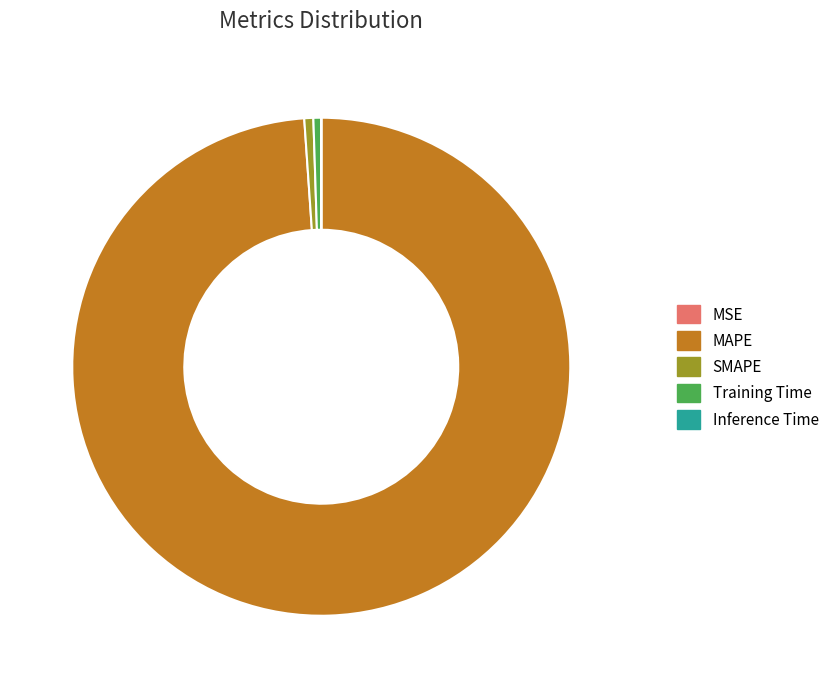

Is there a majority slice in this chart?

Yes